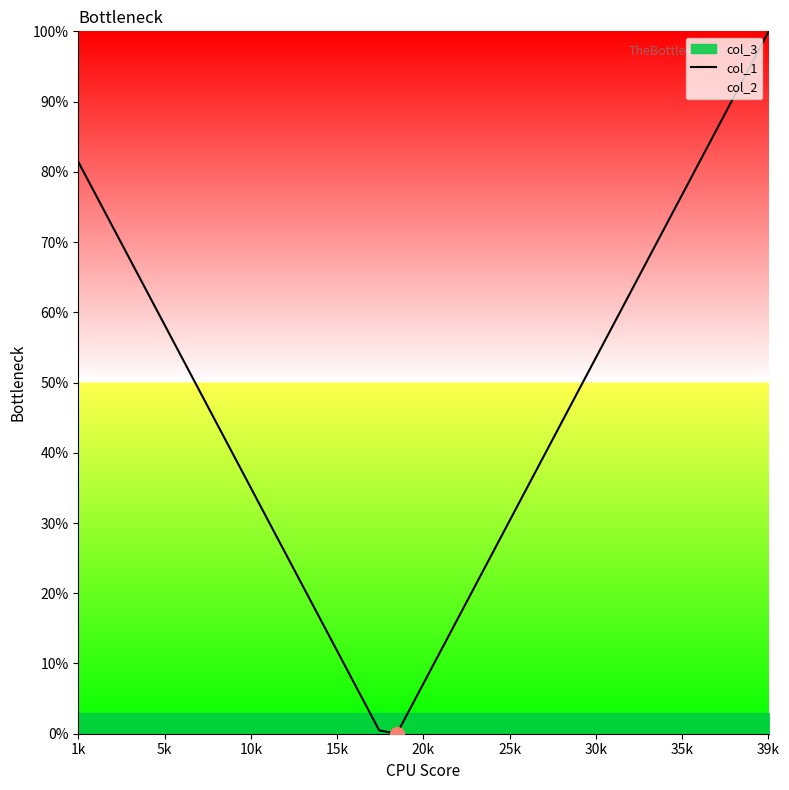

What is the greatest value displayed?

1.0